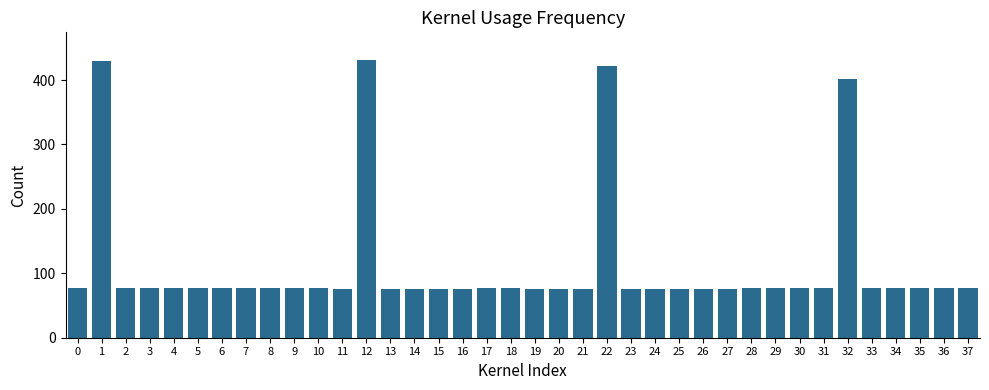

How many bars are there in total?

38